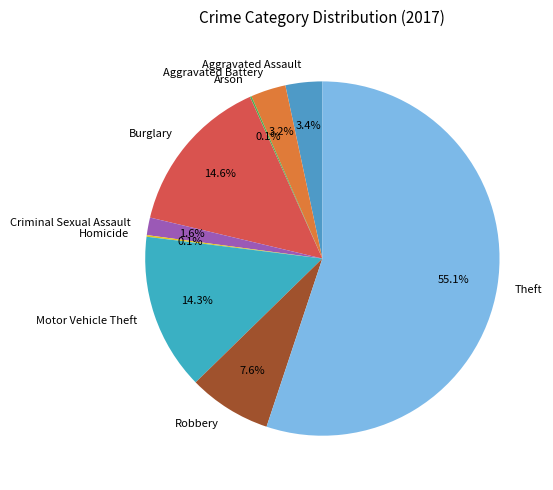

What is the largest slice in the pie chart?

Theft